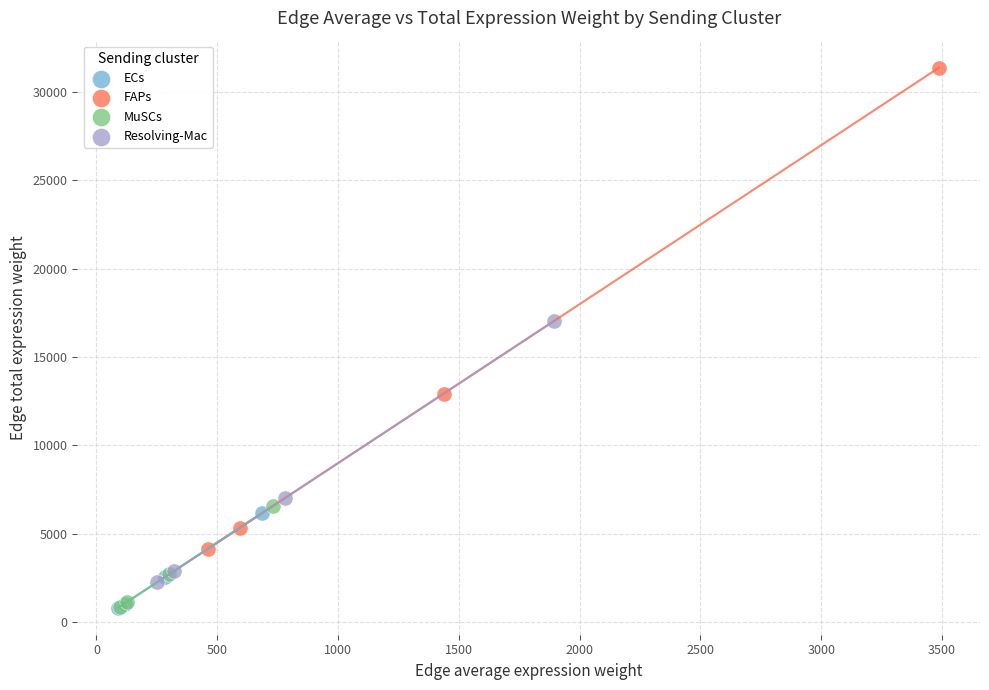

Which series has the largest Y range (max minus min)?

FAPs